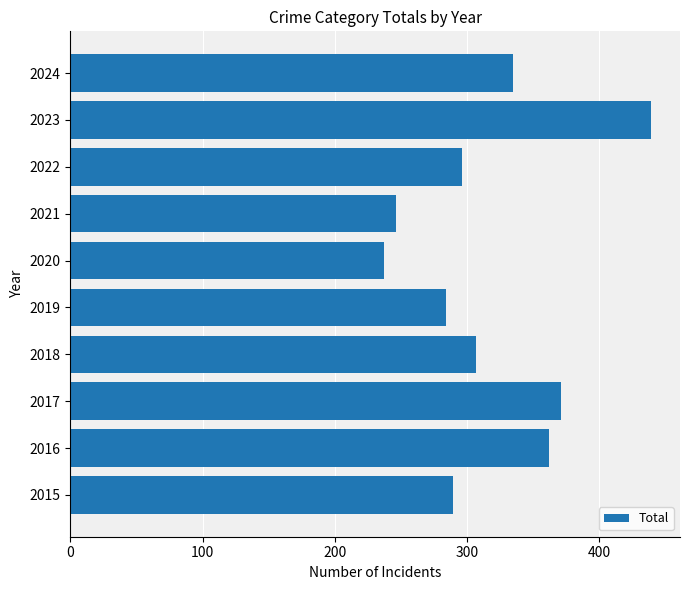

Which label corresponds to the largest value in the chart?

2023